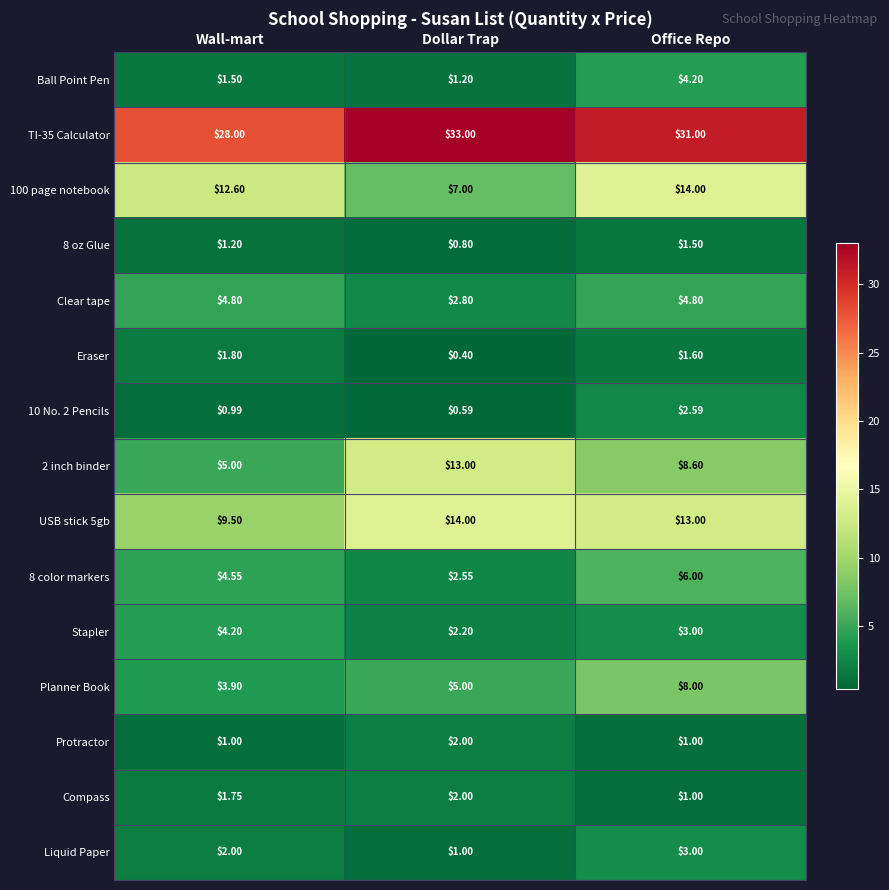

At which label does Eraser reach its minimum?

Dollar Trap